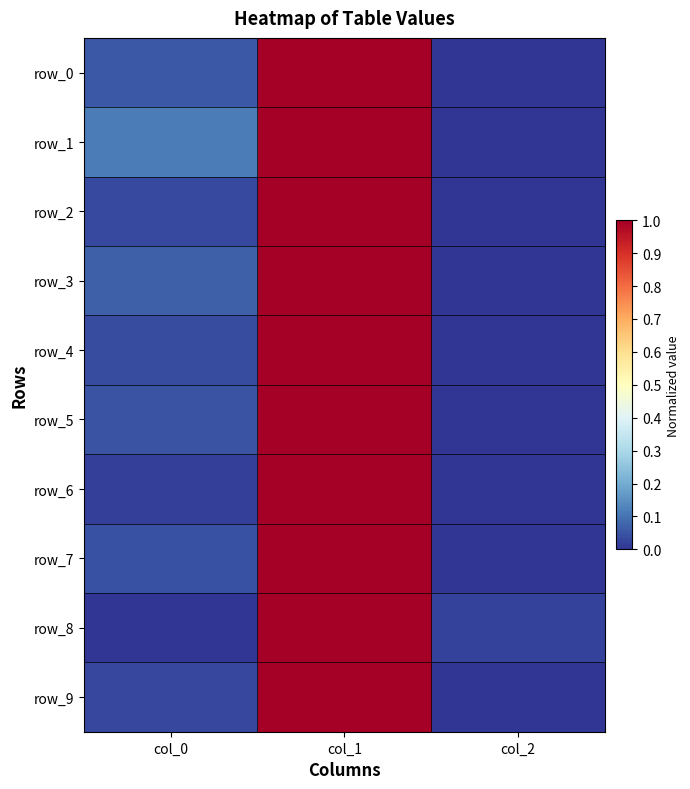

The value of row_9 at col_2 is 0.3. True or false?

False